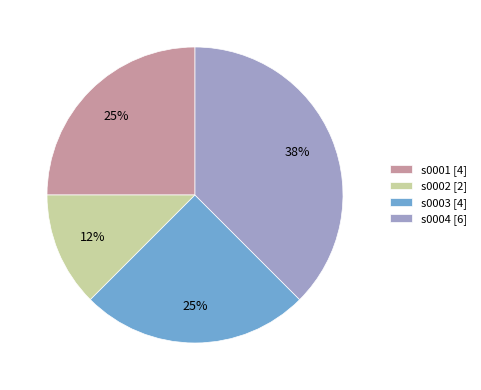

How many segments does this pie chart have?

4